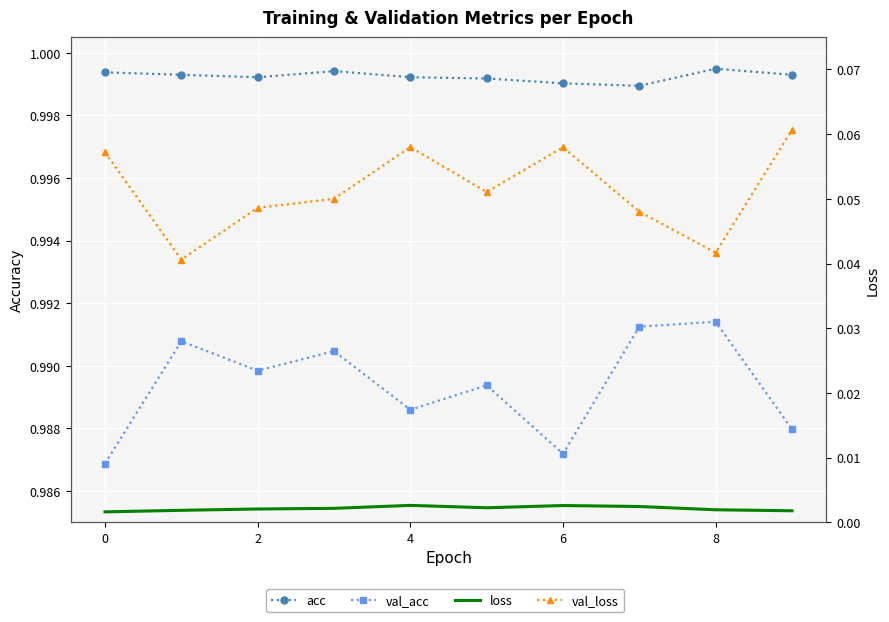

Rank the series at 6 from highest to lowest value.

acc, val_acc, val_loss, loss